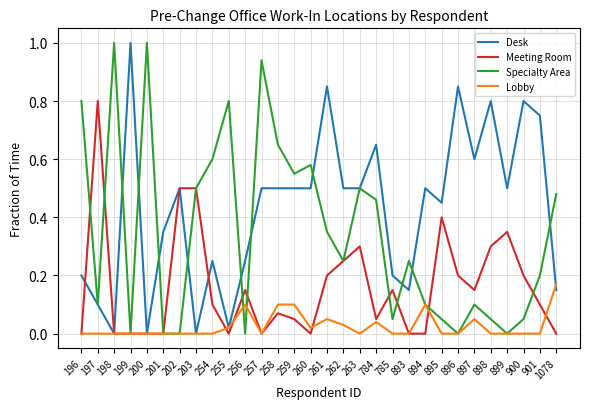

Rank the series by their average value, from lowest to highest.

Lobby, Meeting Room, Specialty Area, Desk